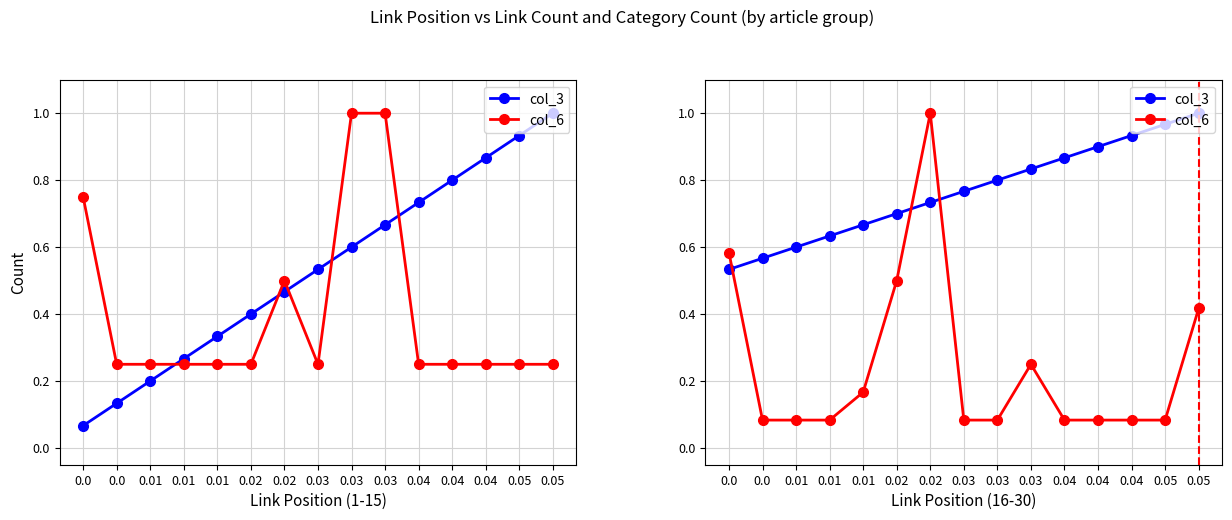

Rank the series at 0.05 from lowest to highest value.

col_6, col_3